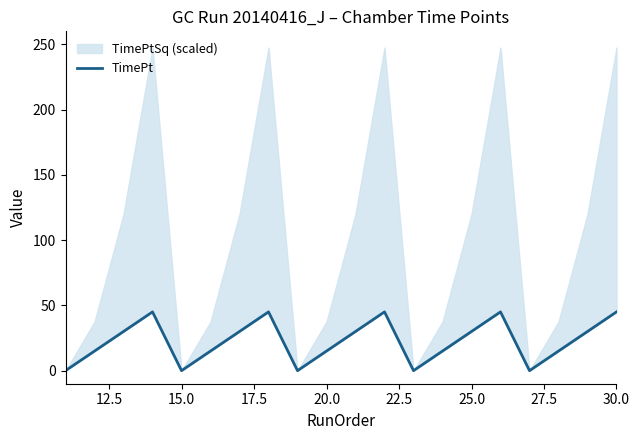

How many data points are less than 30?

10